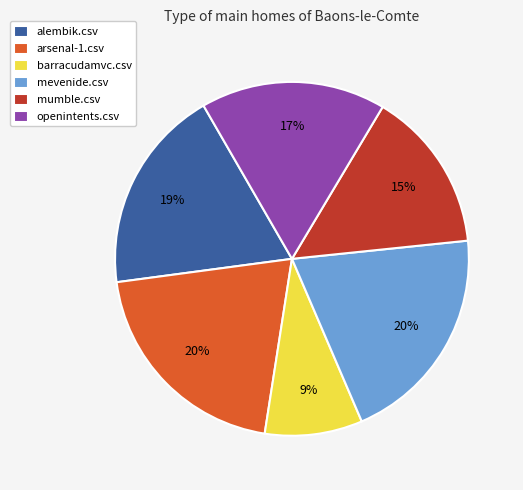

What is the smallest slice in the pie chart?

barracudamvc.csv